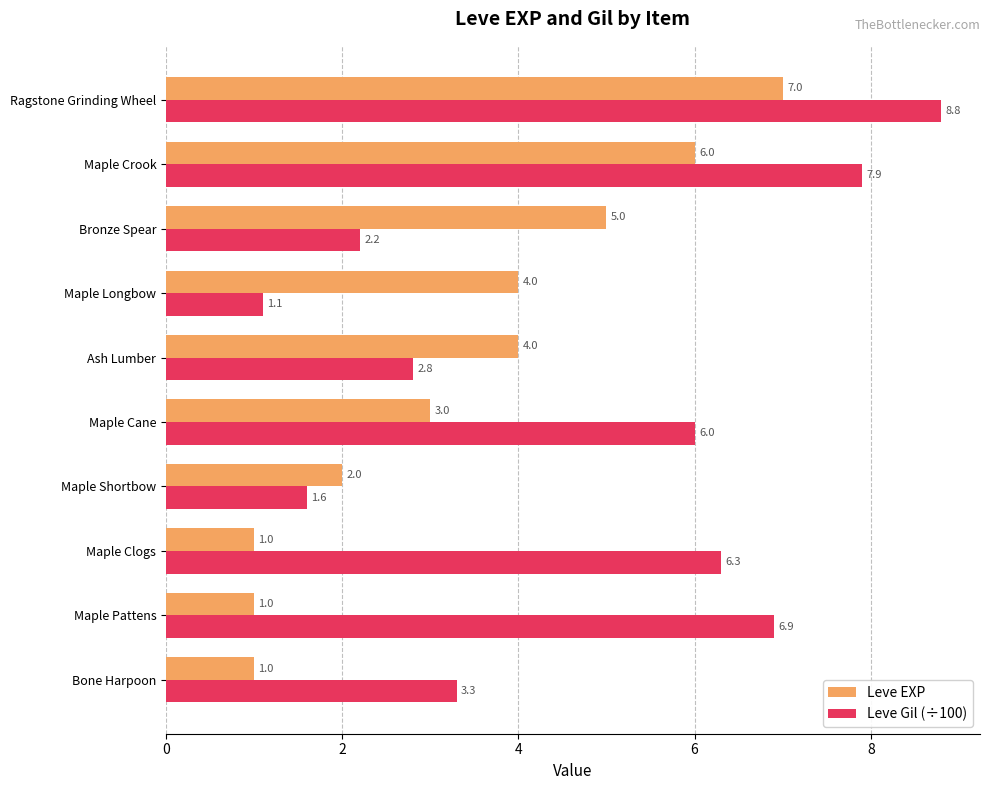

Rank the series by their average value, from highest to lowest.

Leve Gil (÷100), Leve EXP